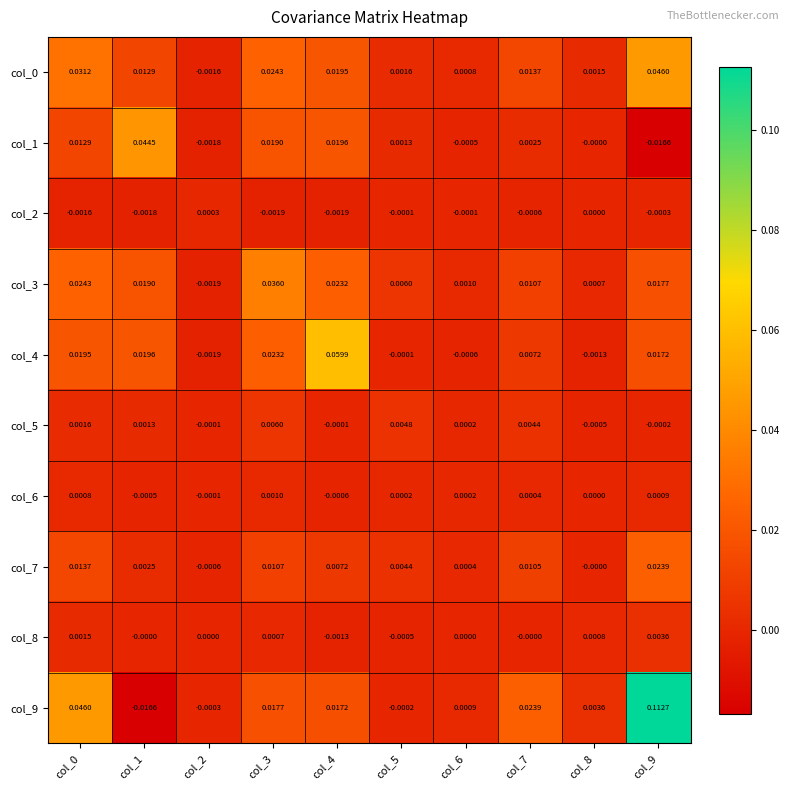

Which series has the largest total across all categories?

col_9